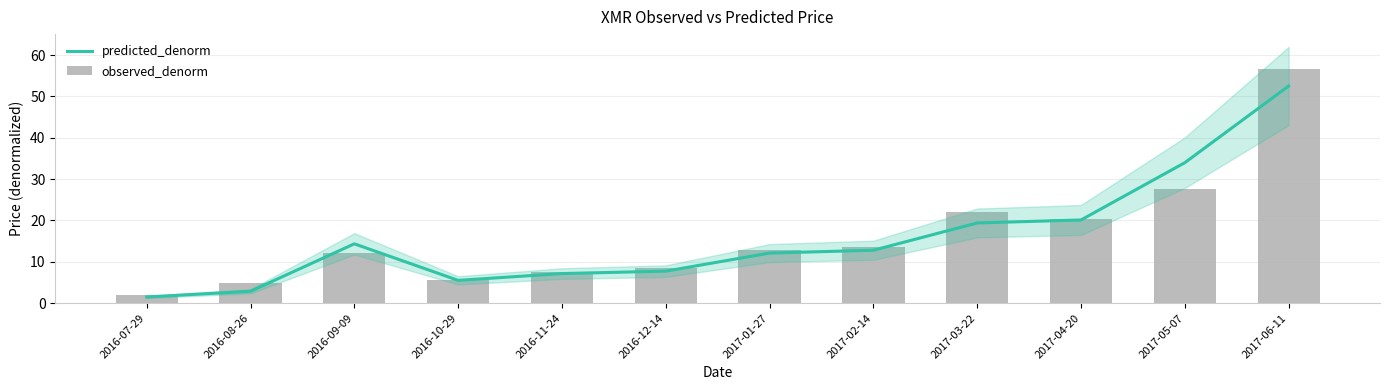

Which series has the largest total across all categories?

observed_denorm